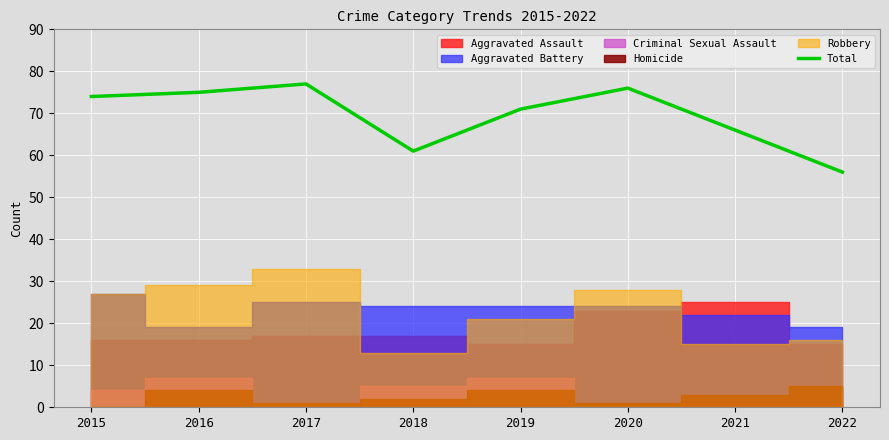

At which label does the data first exceed 74?

2016